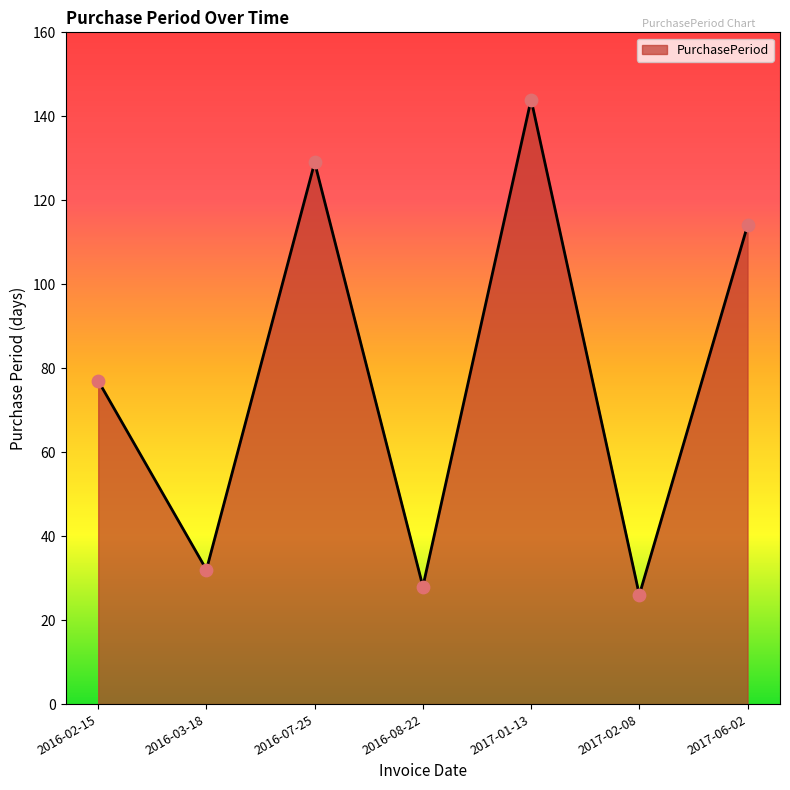

Approximately how many times larger is the value at 2017-01-13 compared to 2016-07-25?

1.1